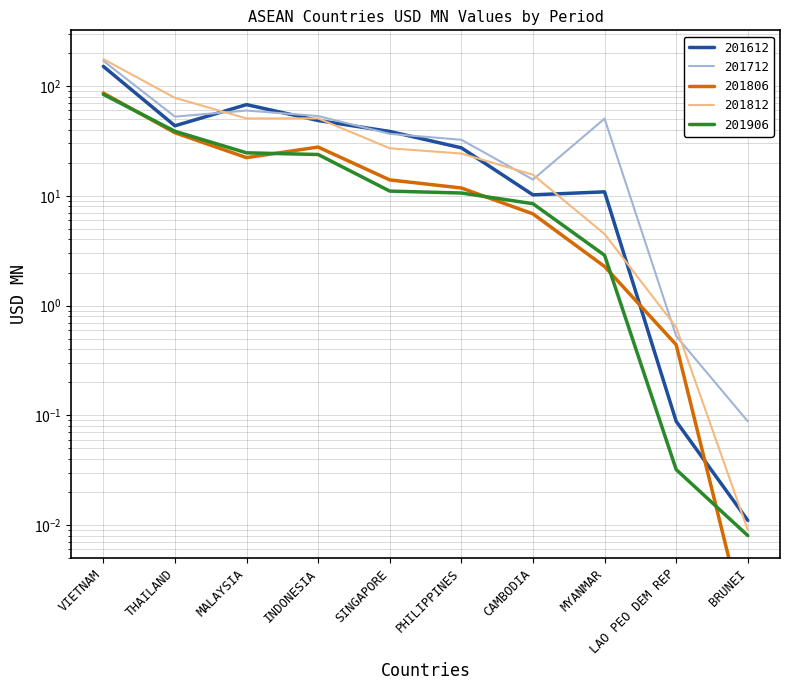

True or false: 201712 has a value of 169.9 at VIETNAM.

True